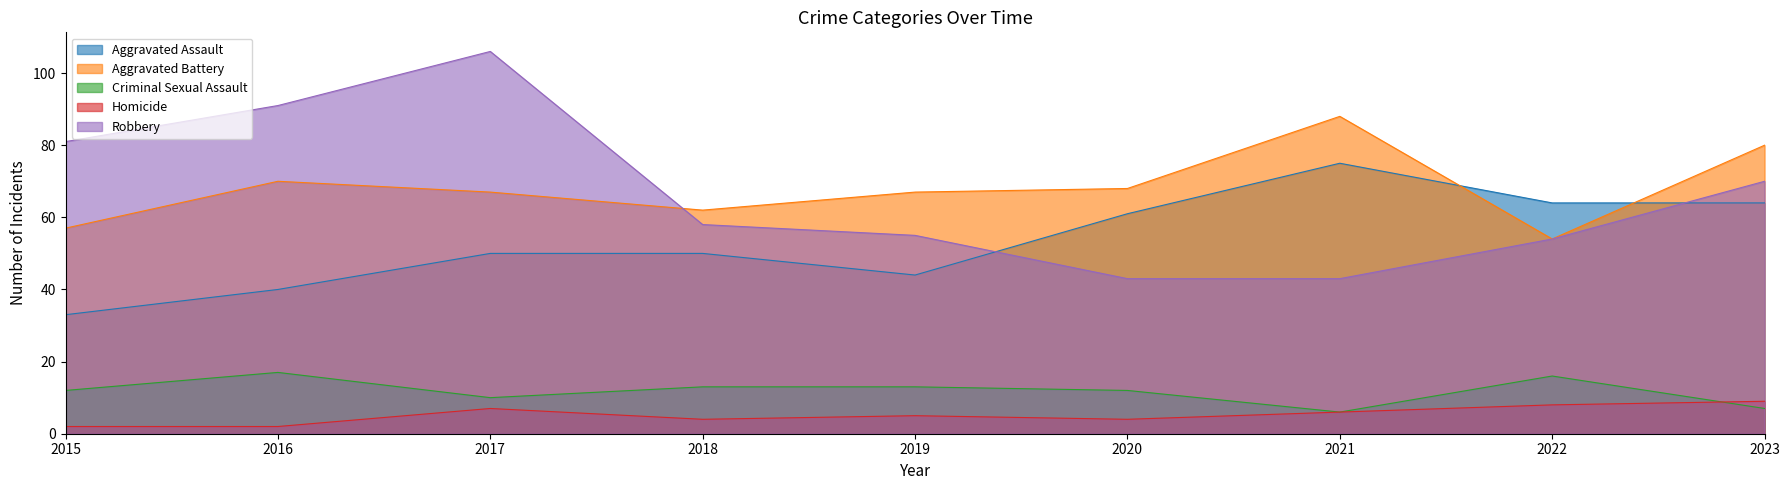

At how many categories does at least one series exceed 103?

1